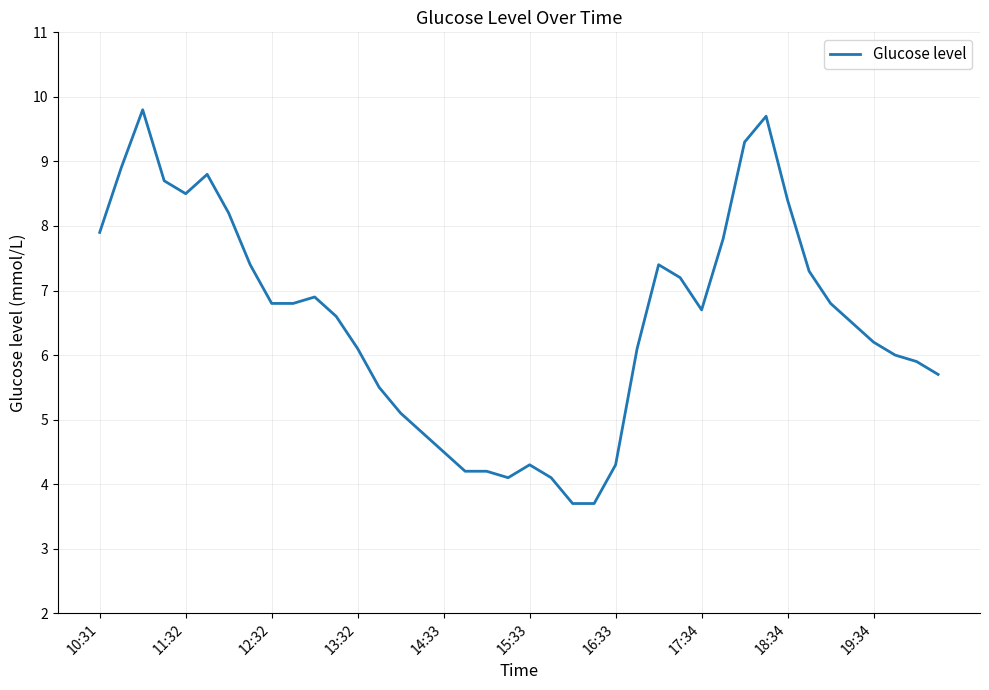

What is the difference between the maximum and minimum values?

6.1